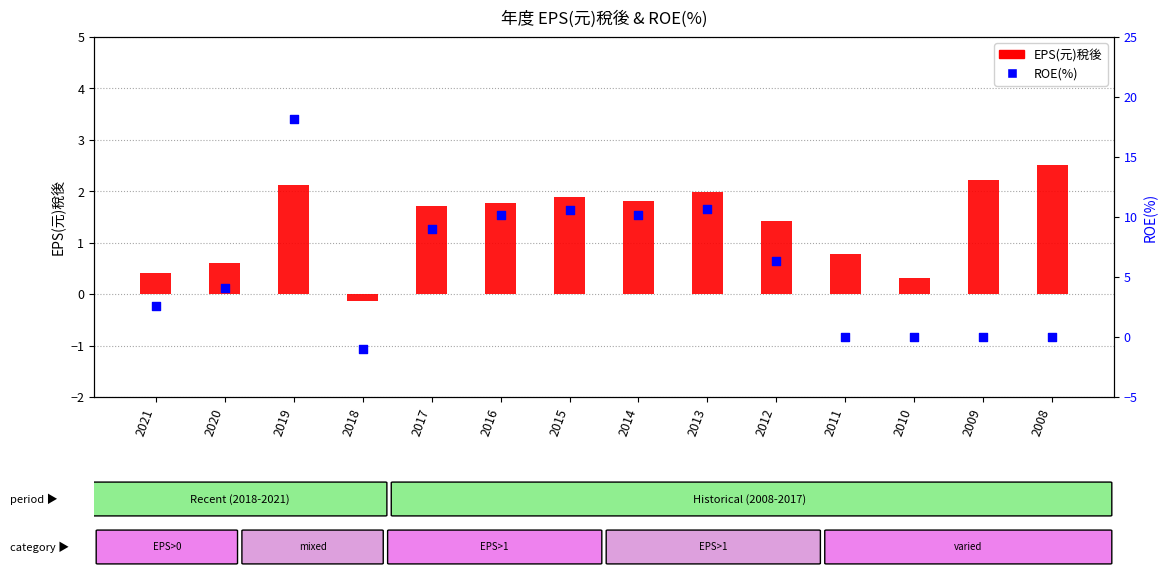

Which series has the largest total across all categories?

ROE(%)